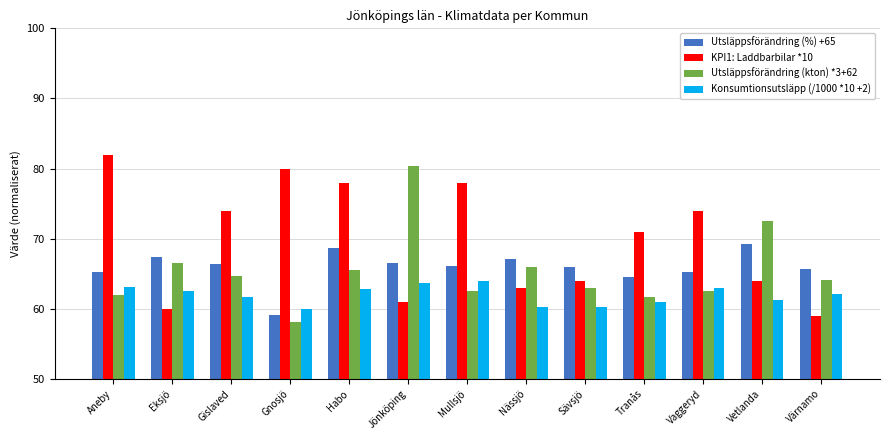

Count the number of data series in this chart.

4